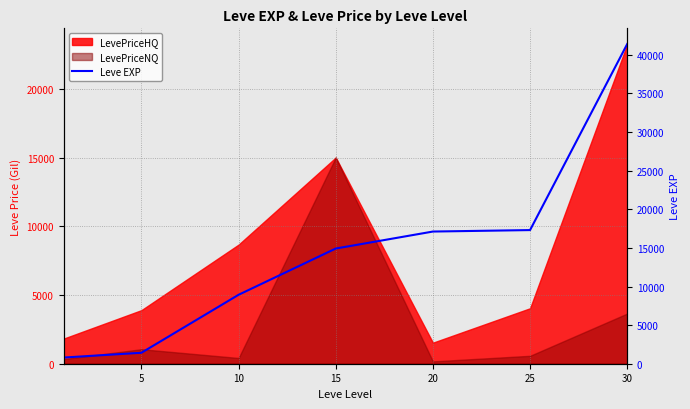

What is the value of the 5th point from the left?

17120